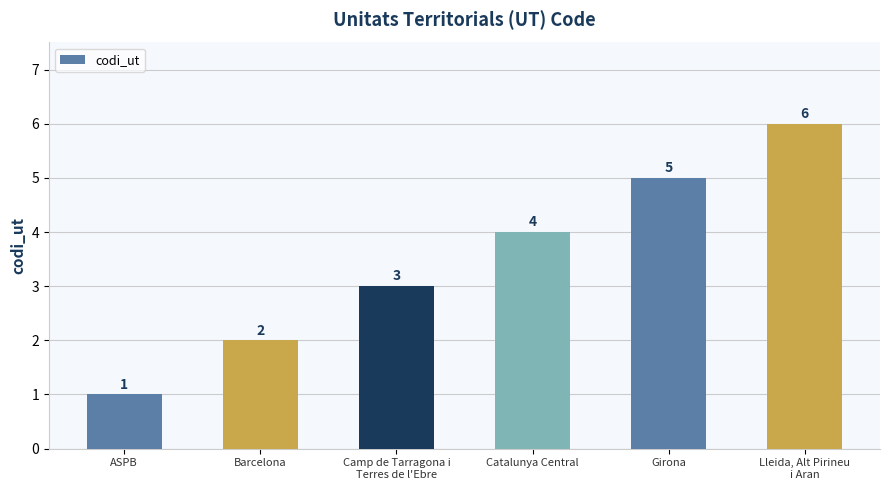

Reading left to right, transcribe all the data shown in this chart.

ASPB=1	Barcelona=2	Camp de Tarragona i
Terres de l'Ebre=3	Catalunya Central=4	Girona=5	Lleida, Alt Pirineu
i Aran=6